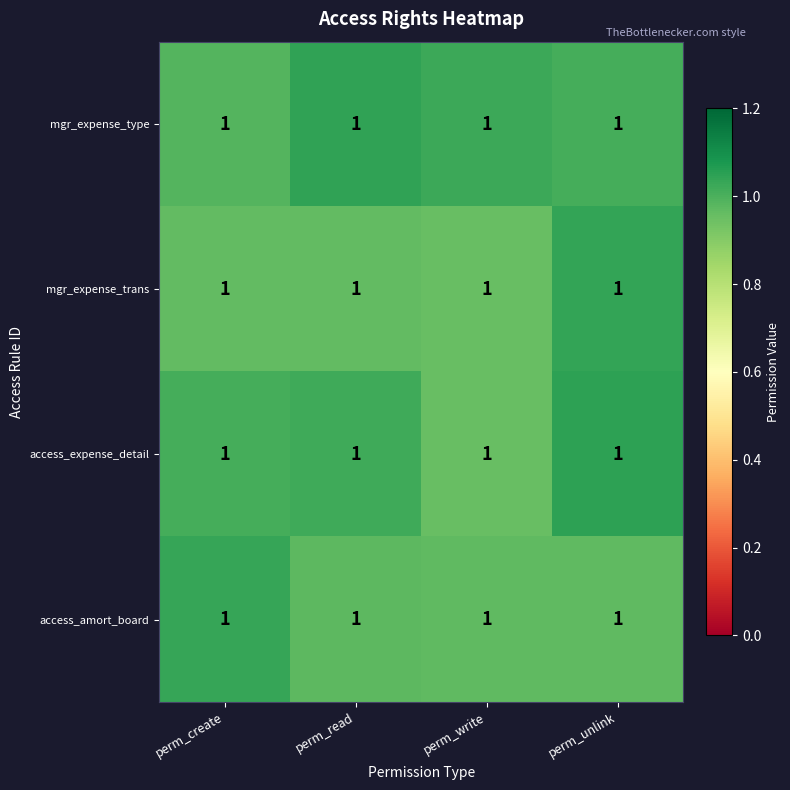

At perm_create, list the series in order from smallest to largest.

mgr_expense_trans, mgr_expense_type, access_expense_detail, access_amort_board